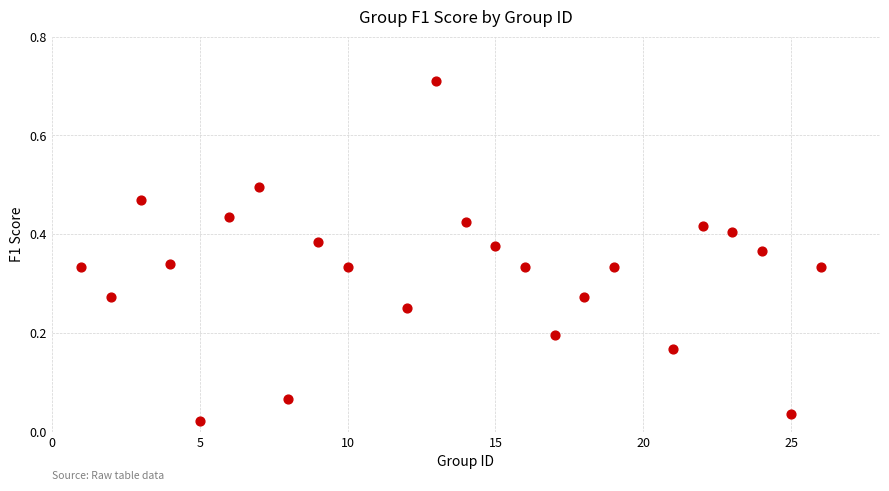

How many data points are displayed?

24